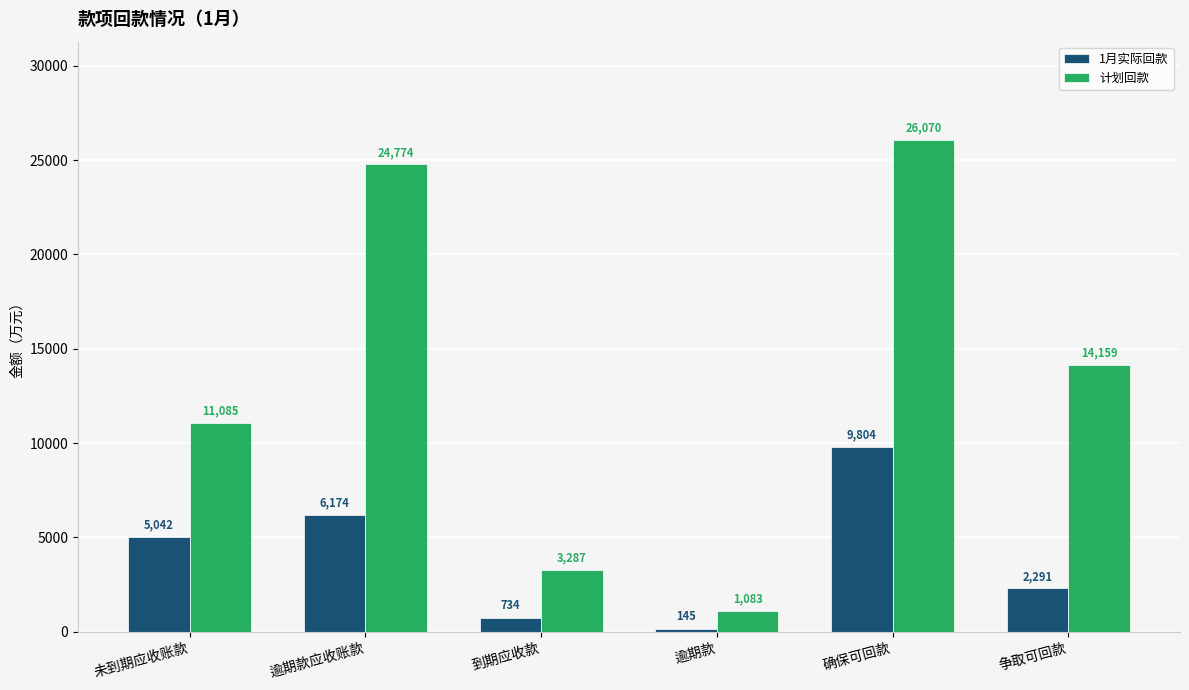

Is it true that 1月实际回款 equals 733.9 at 到期应收款?

True